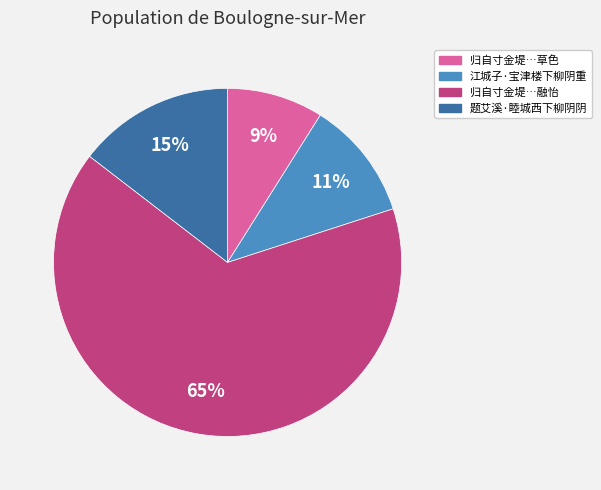

Is there any slice that represents more than half of the pie?

Yes